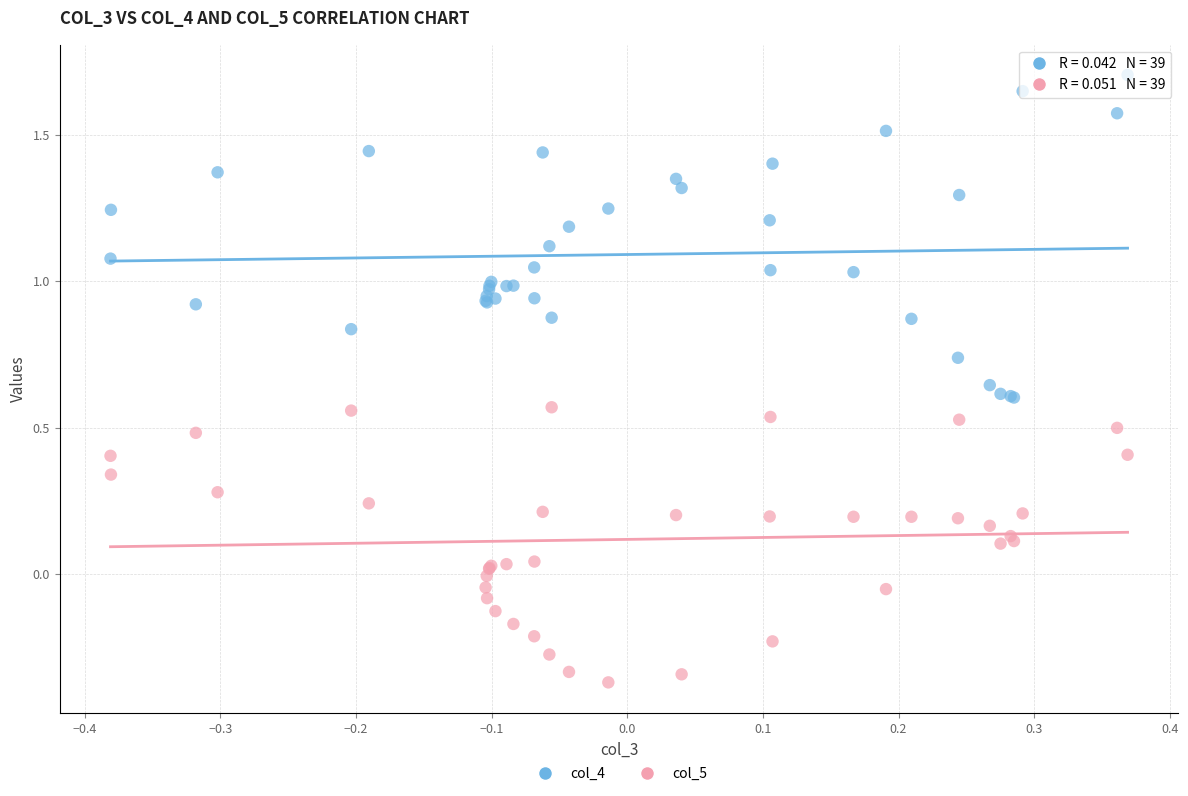

Which series reaches the maximum Y coordinate?

col_4